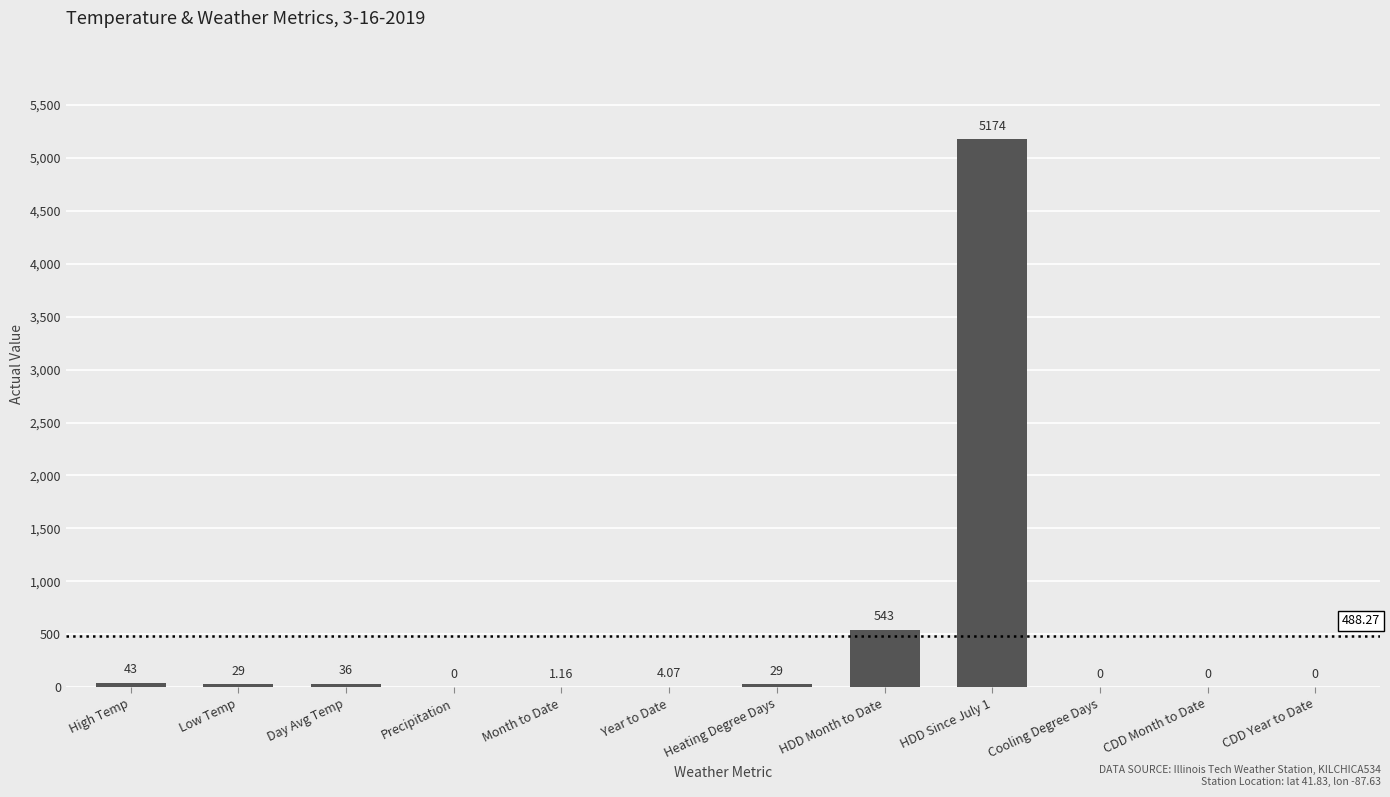

Where is the data nearest to the value 2587?

HDD Month to Date